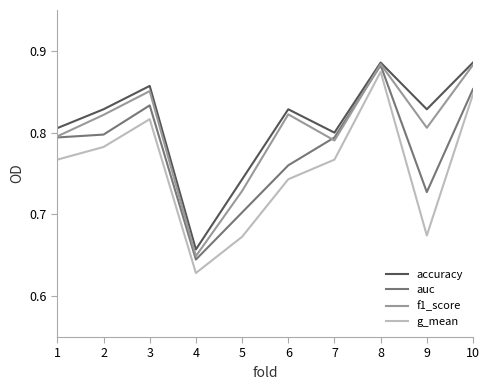

Where is the first local minimum for accuracy?

4